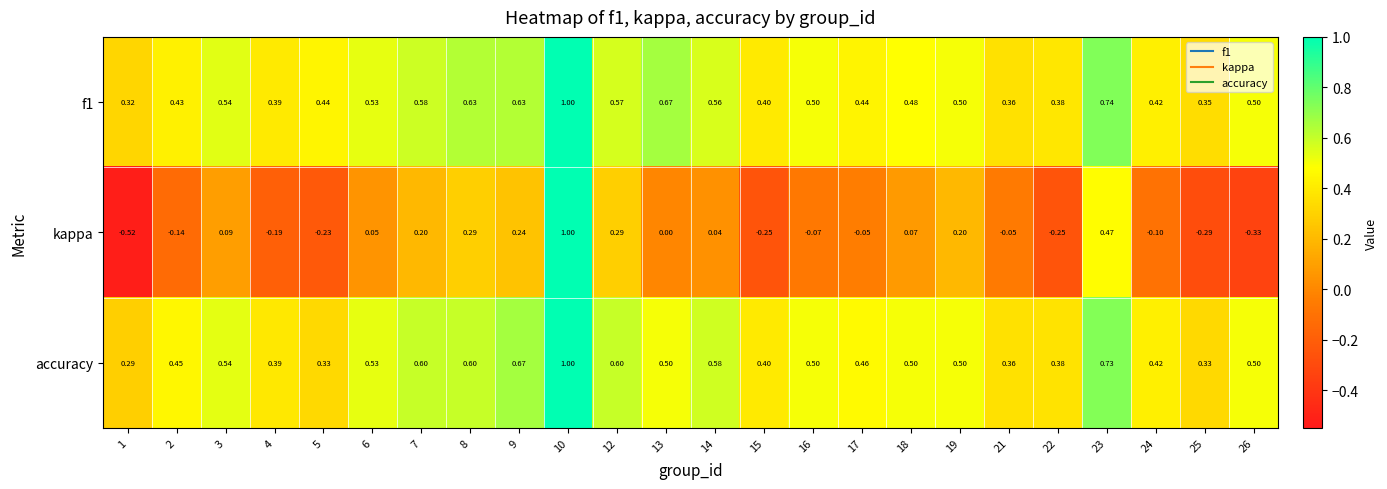

Between 19 and 24, which series saw the biggest shift?

kappa